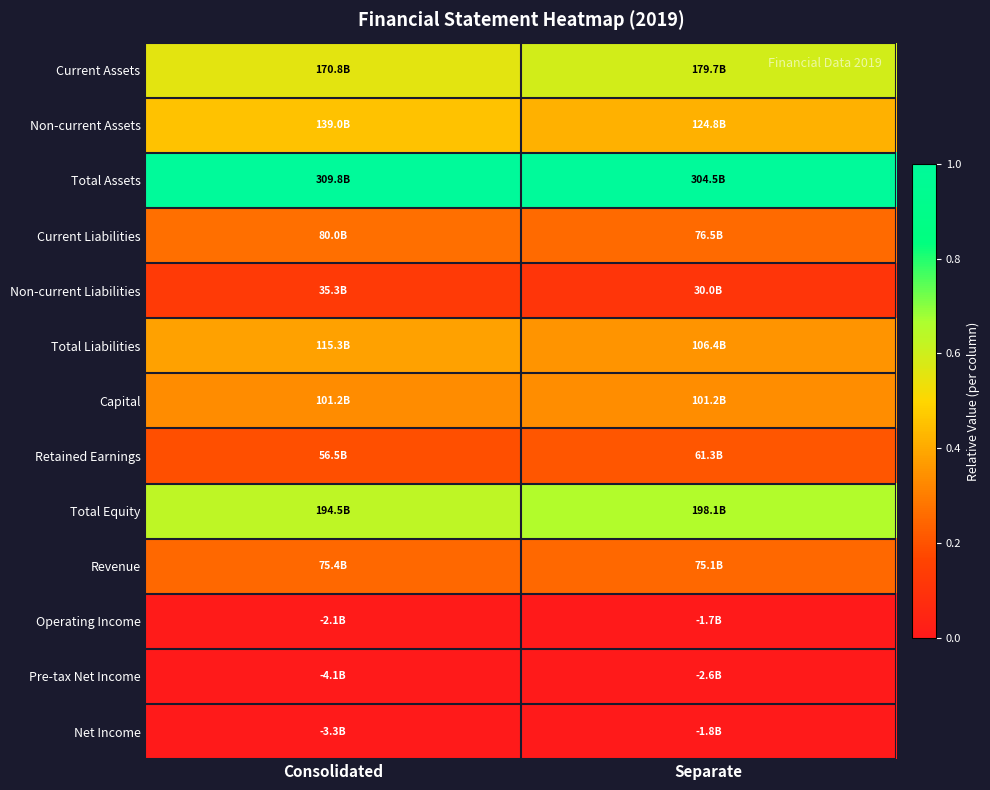

List the series in order of their peak value, lowest first.

Pre-tax Net Income, Net Income, Operating Income, Non-current Liabilities, Retained Earnings, Revenue, Current Liabilities, Capital, Total Liabilities, Non-current Assets, Current Assets, Total Equity, Total Assets